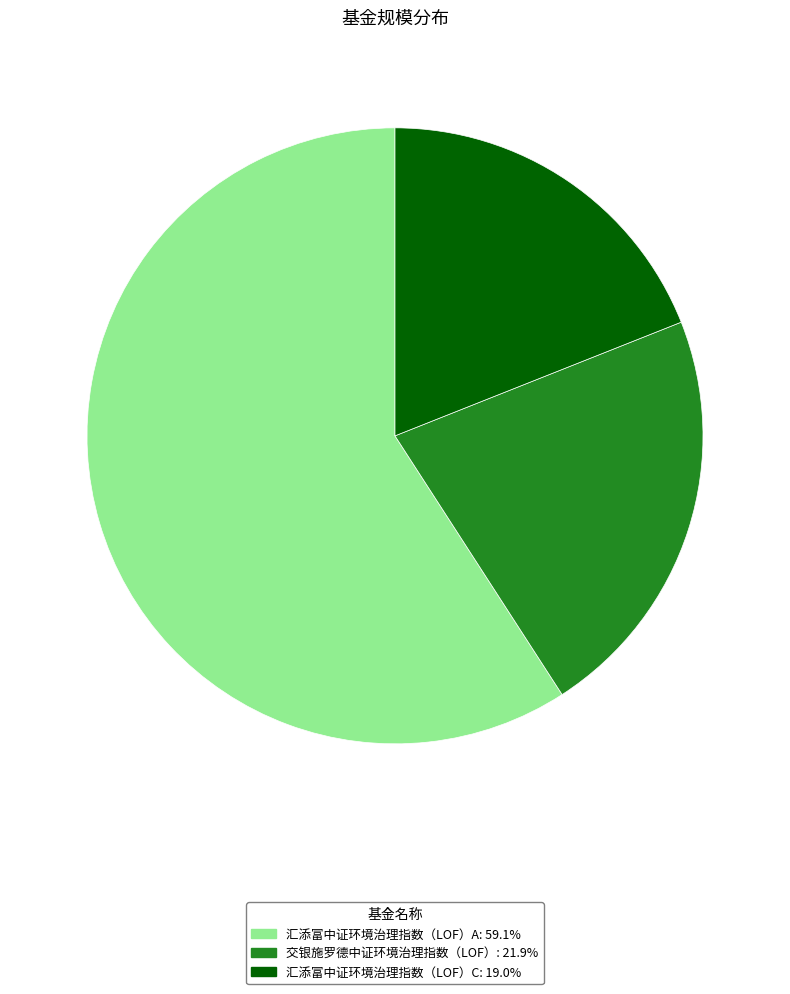

Rank the categories by value from highest to lowest.

汇添富中证环境治理指数（LOF）A, 交银施罗德中证环境治理指数（LOF）, 汇添富中证环境治理指数（LOF）C